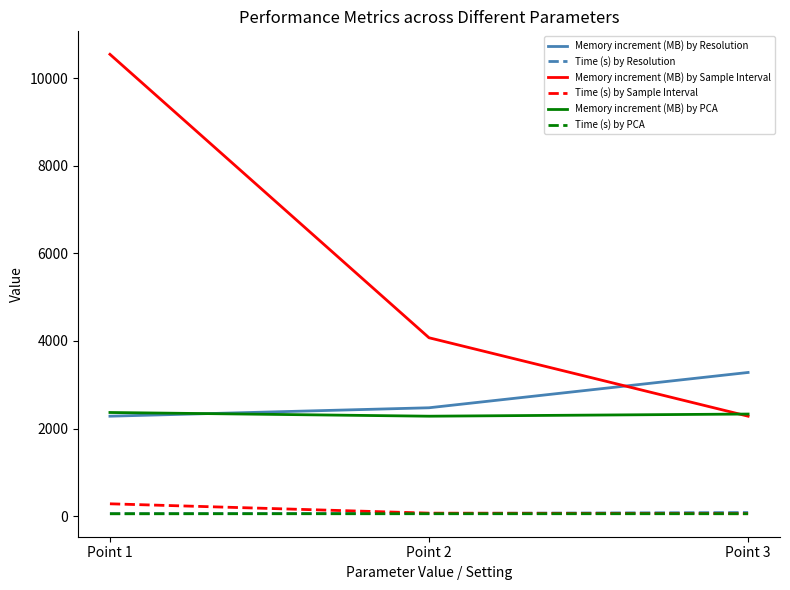

What is the greatest value displayed?

10542.0